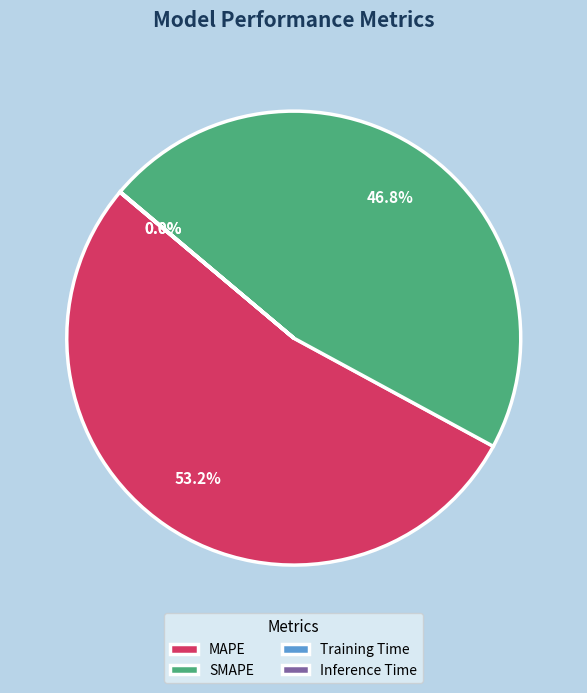

Which category has the biggest portion of the pie?

MAPE